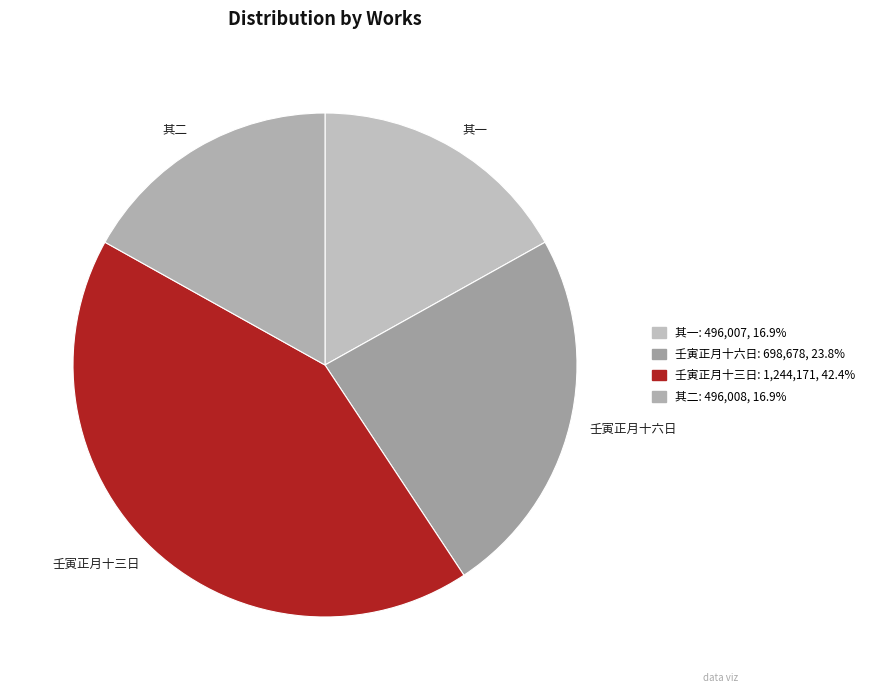

Which category has the biggest portion of the pie?

壬寅正月十三日